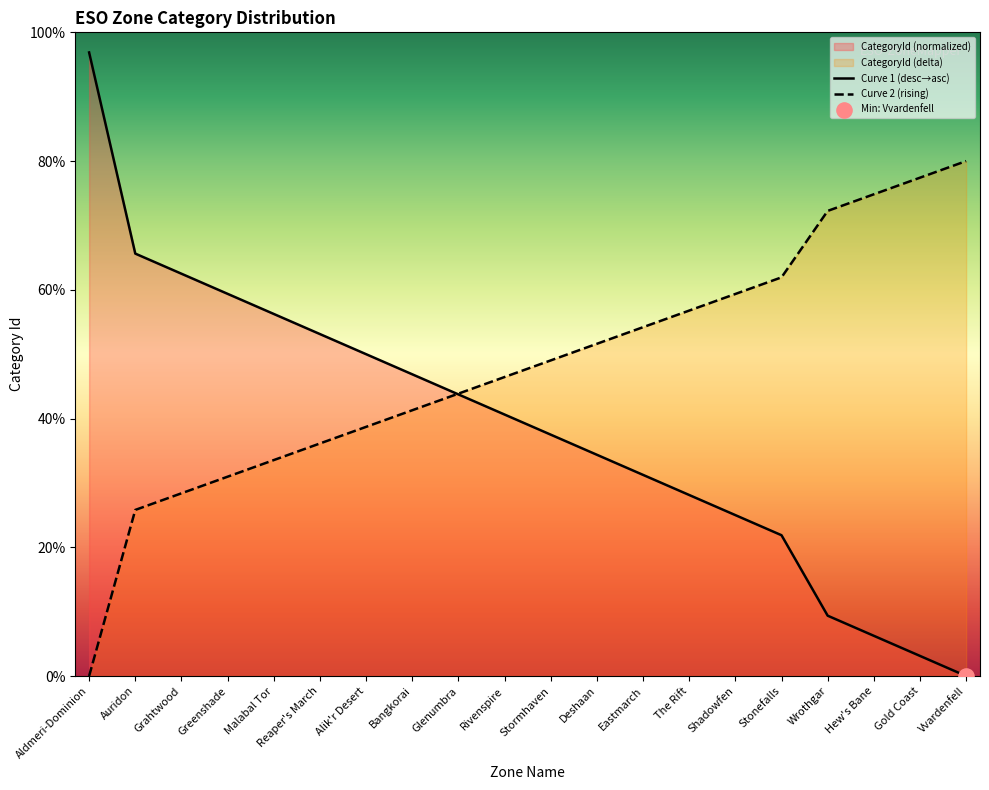

At how many categories does at least one series exceed 82?

1